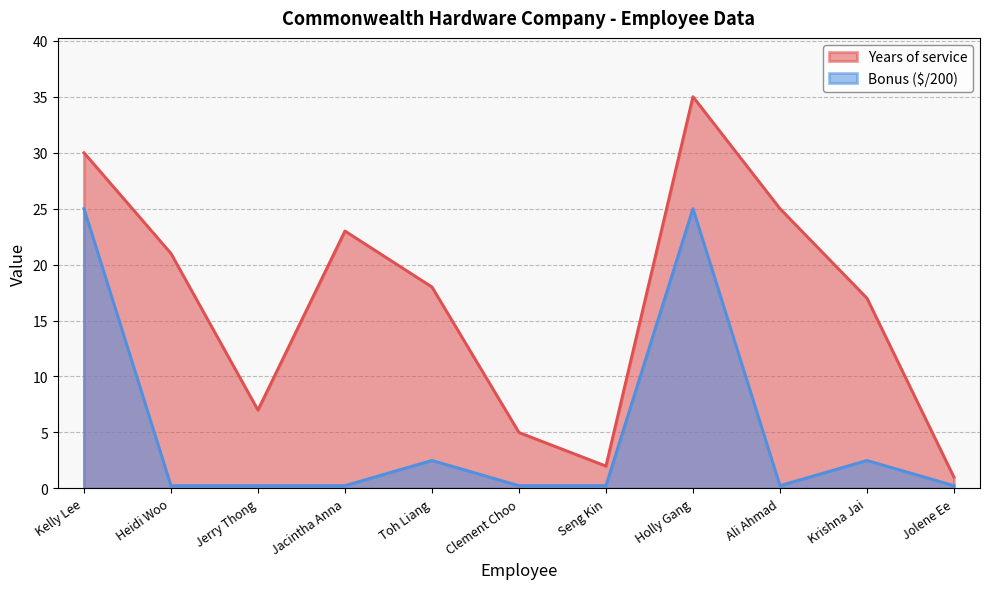

True or false: Years of service and Bonus ($) cross at least once.

False